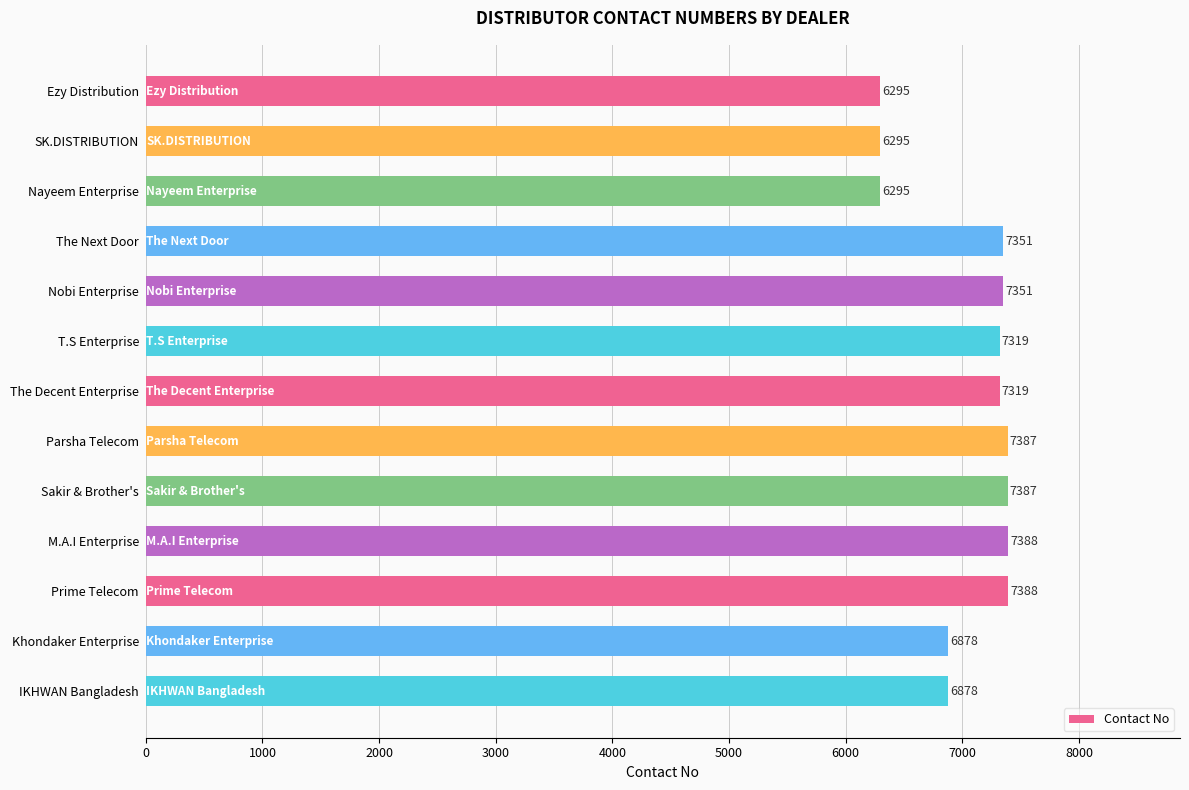

What is the value of the 4th bar from the top?

7351